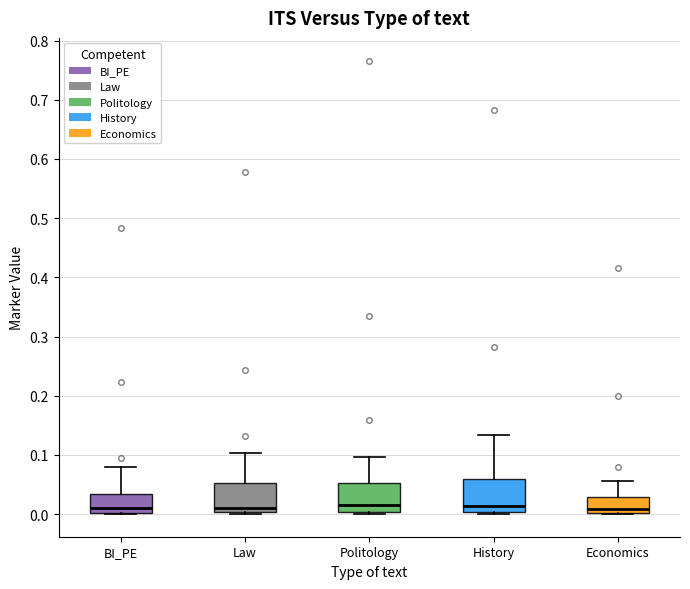

Reading left to right, read every box against the y-axis: the position of its median line, the range the box covers, and the ends of its whiskers. The values are not printed on the chart, so give them approximately, as read against the axis.

BI_PE: median 0.01, box 0.00 to 0.03, whiskers 0.00 to 0.08
Law: median 0.01, box 0.00 to 0.05, whiskers 0.00 (just below the box's lower edge) to 0.10
Politology: median 0.02, box 0.00 to 0.05, whiskers 0.00 to 0.10
History: median 0.01, box 0.00 to 0.06, whiskers 0.00 to 0.13
Economics: median 0.01, box 0.00 to 0.03, whiskers 0.00 to 0.06